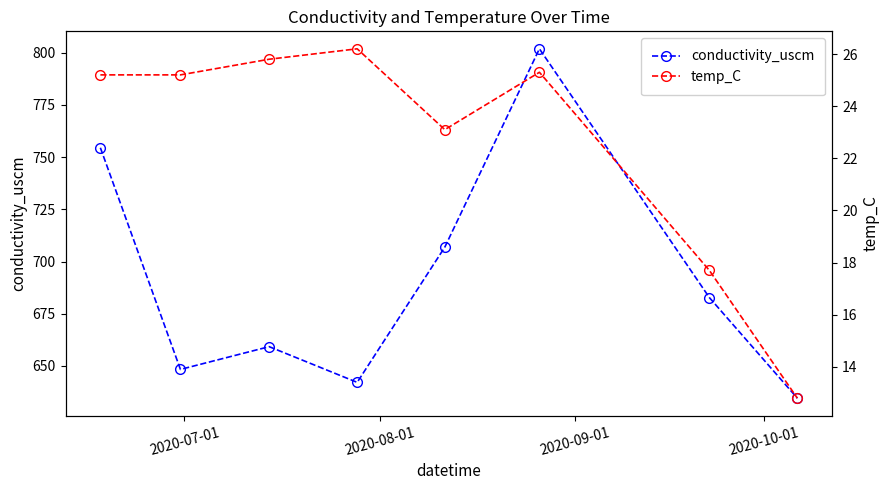

In conductivity_uscm, how many points are lower than both neighbors (excluding endpoints)?

2